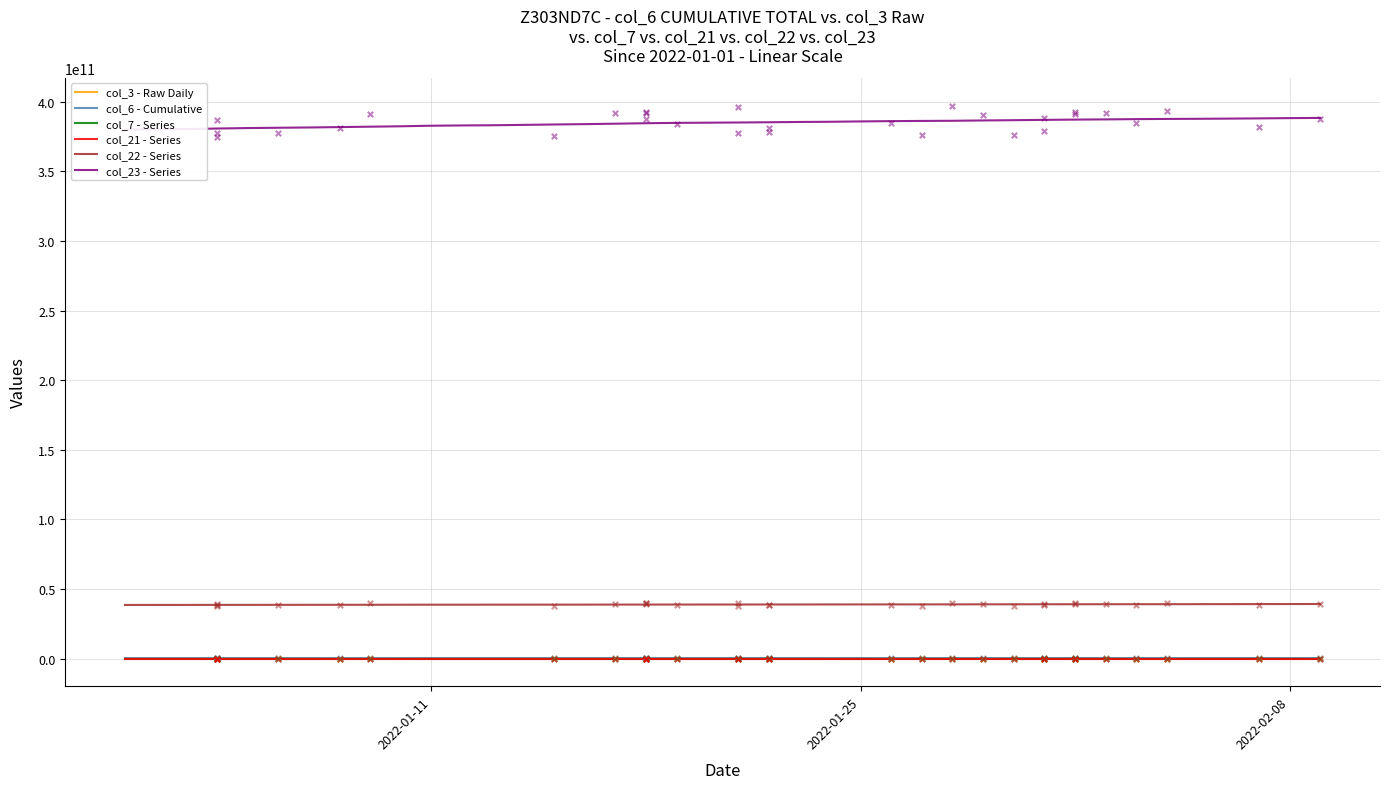

Which series has the widest spread of Y values?

col_23 - Series